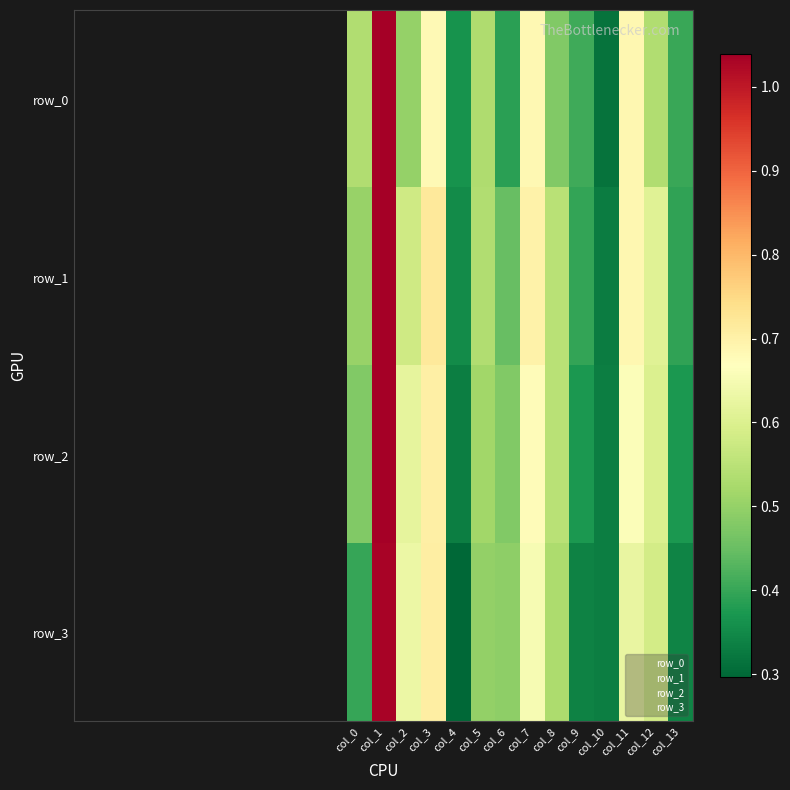

Between col_11 and col_0, which is larger?

col_11